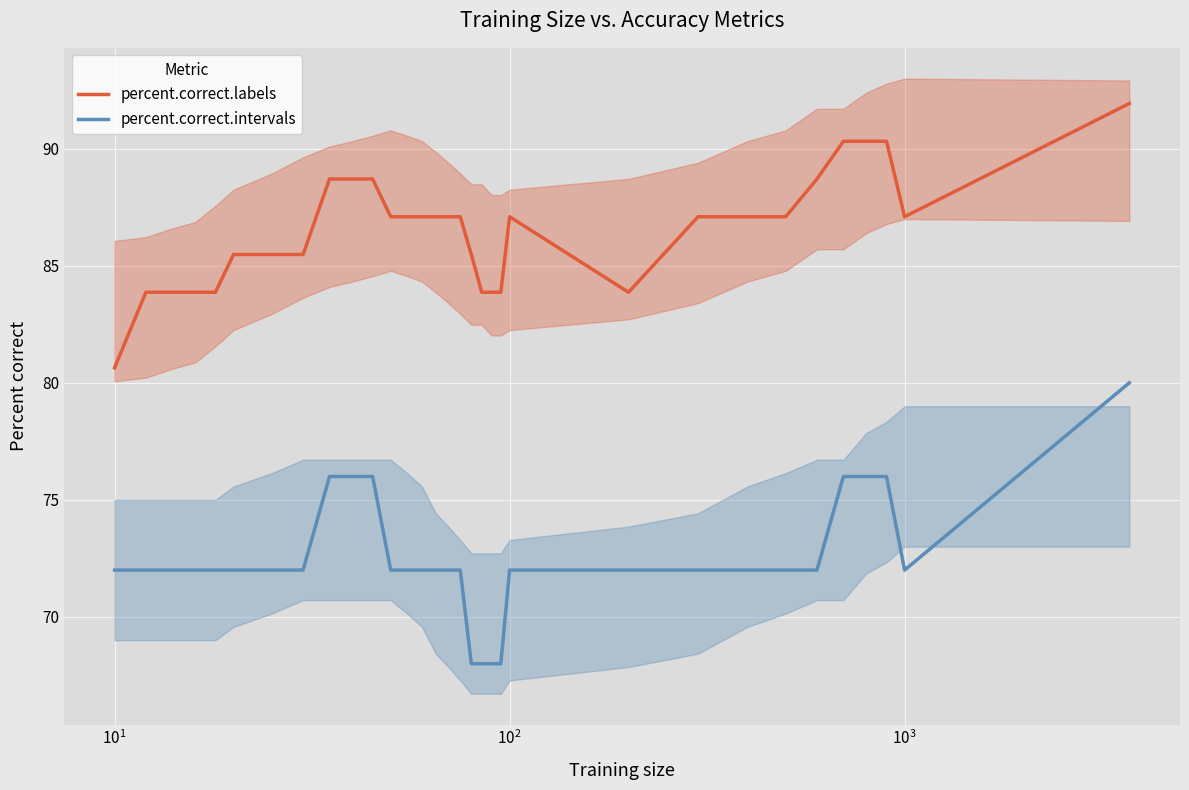

True or false: percent.correct.intervals and percent.correct.labels intersect in this chart.

False